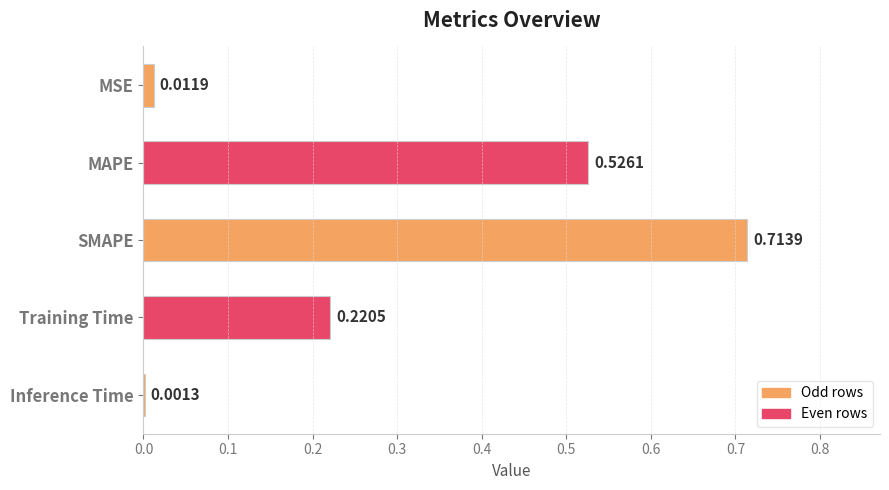

What is the sum of all values?

1.5